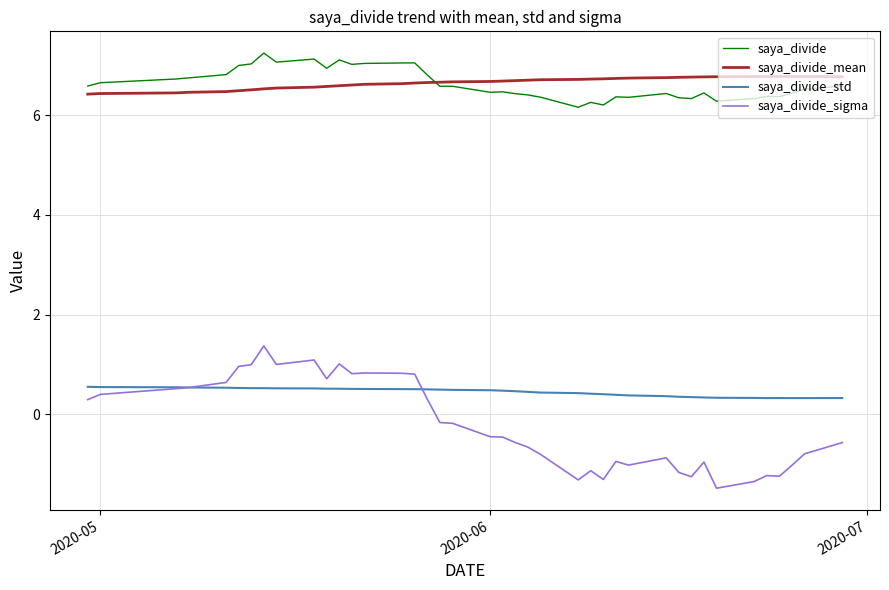

In saya_divide_sigma, how many points are higher than both neighbors (excluding endpoints)?

9